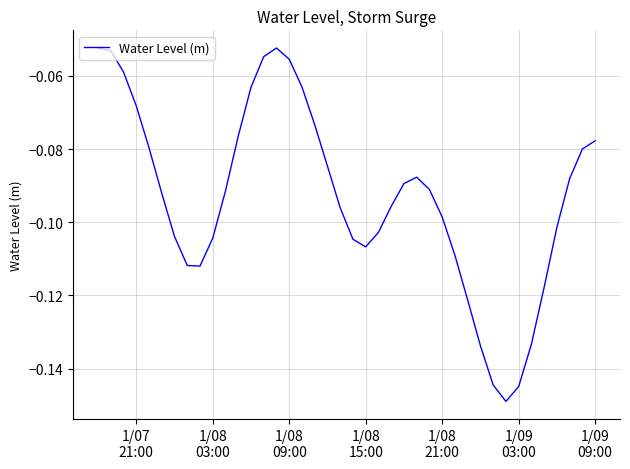

How many lines are shown in the chart?

1